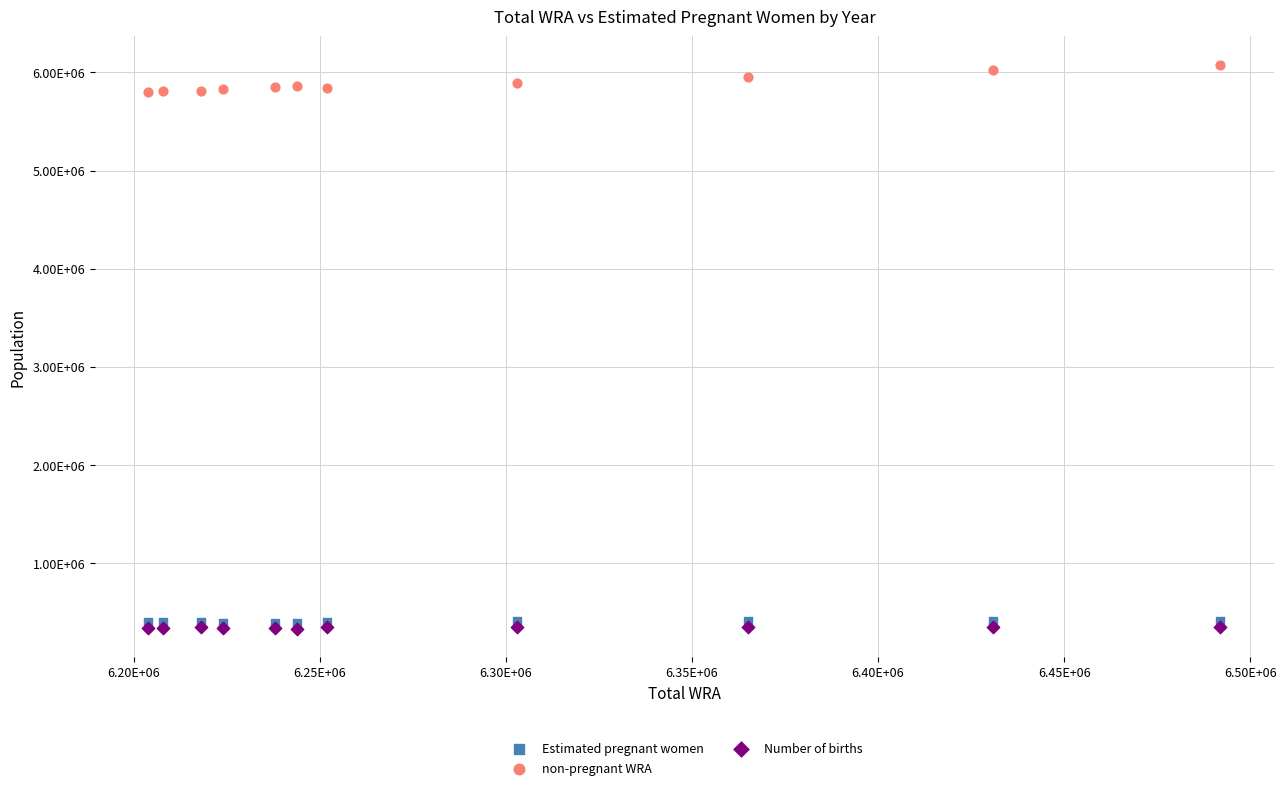

Which series reaches the minimum Y coordinate?

Number of births